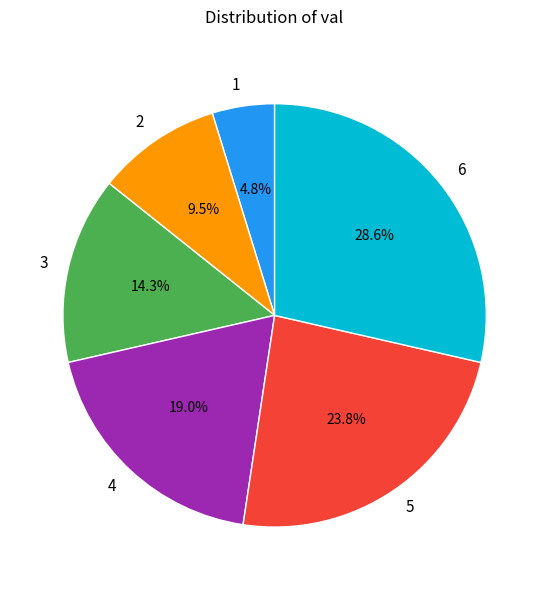

What percentage is the 1 slice, to the nearest percent?

5%